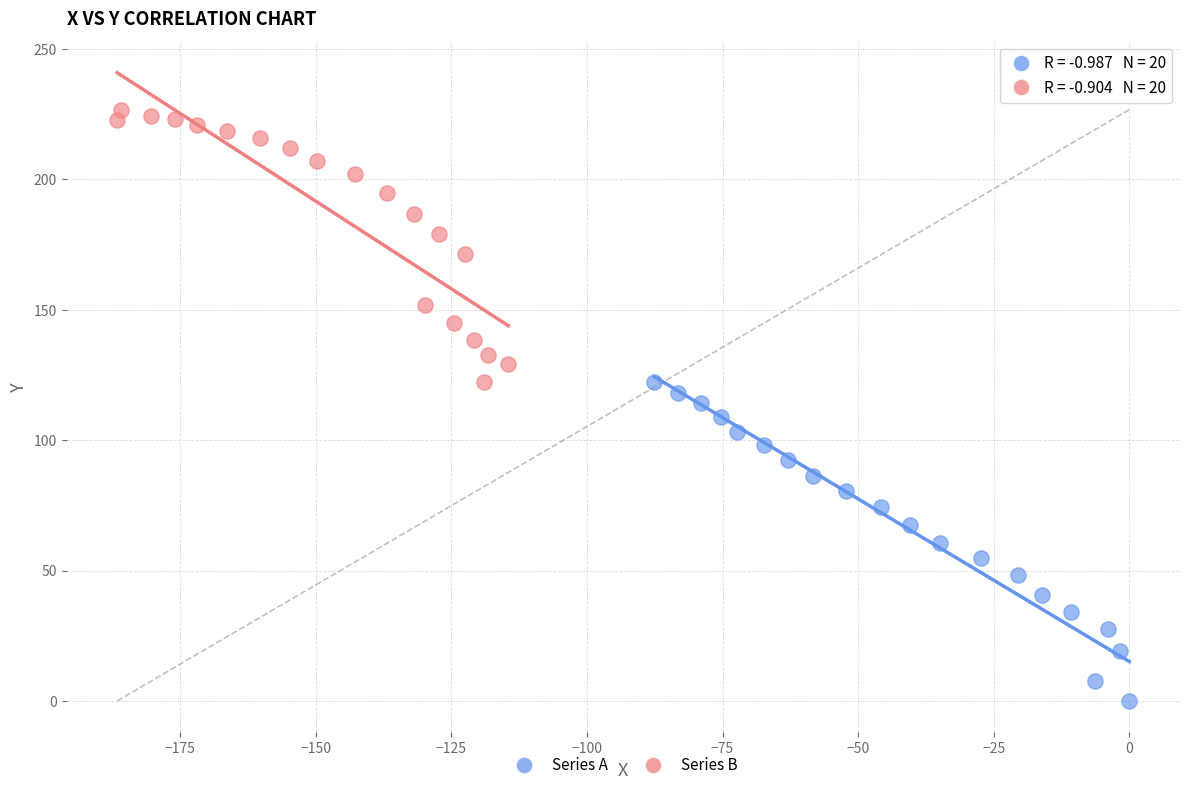

Which series contains the highest Y value?

Series B